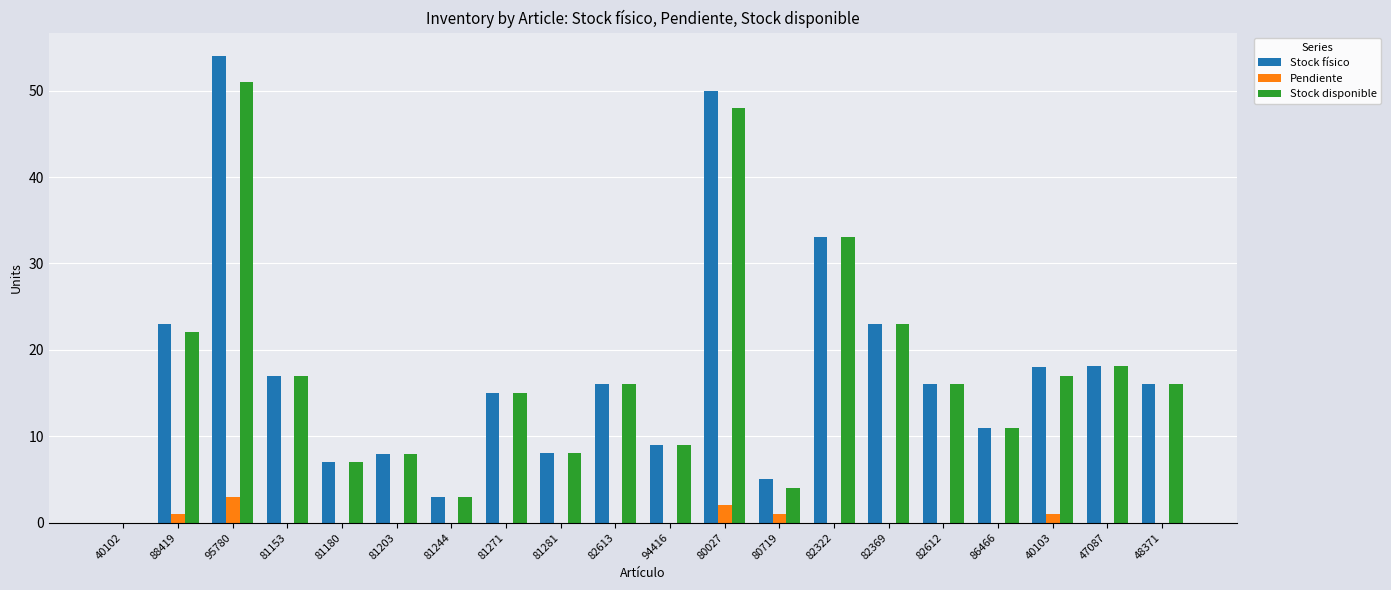

What is the spread (max minus min) of values at 81244?

3.0